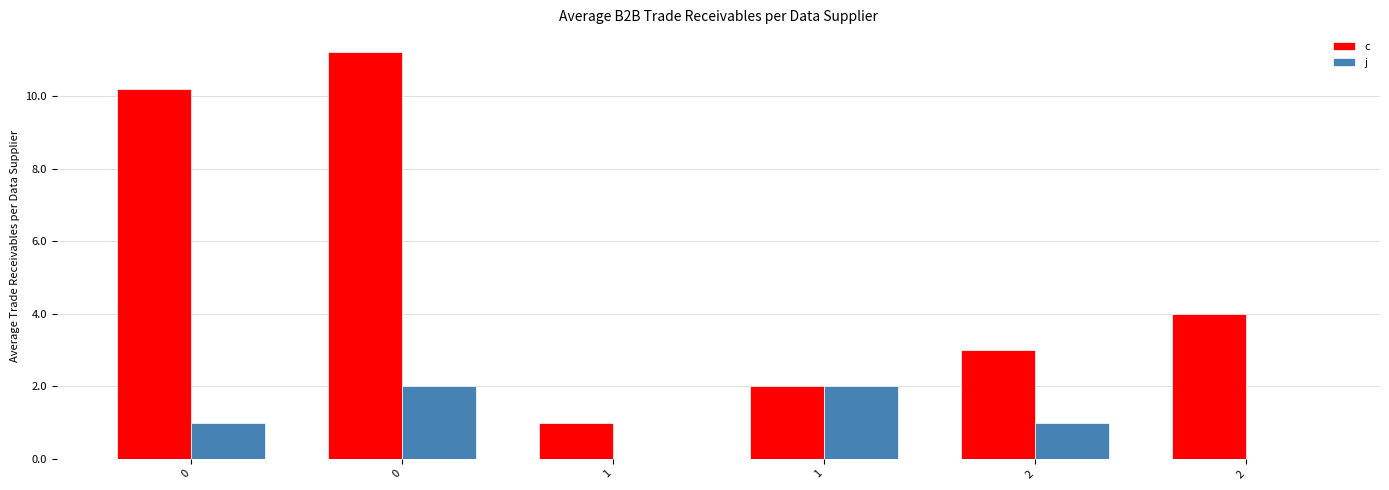

Reading left to right, what are all the values shown in this chart?

c: 0=10.2	0=11.2	1=1.0	1=2.0	2=3.0	2=4.0
j: 0=1.0	0=2.0	1=0.0	1=2.0	2=1.0	2=0.0